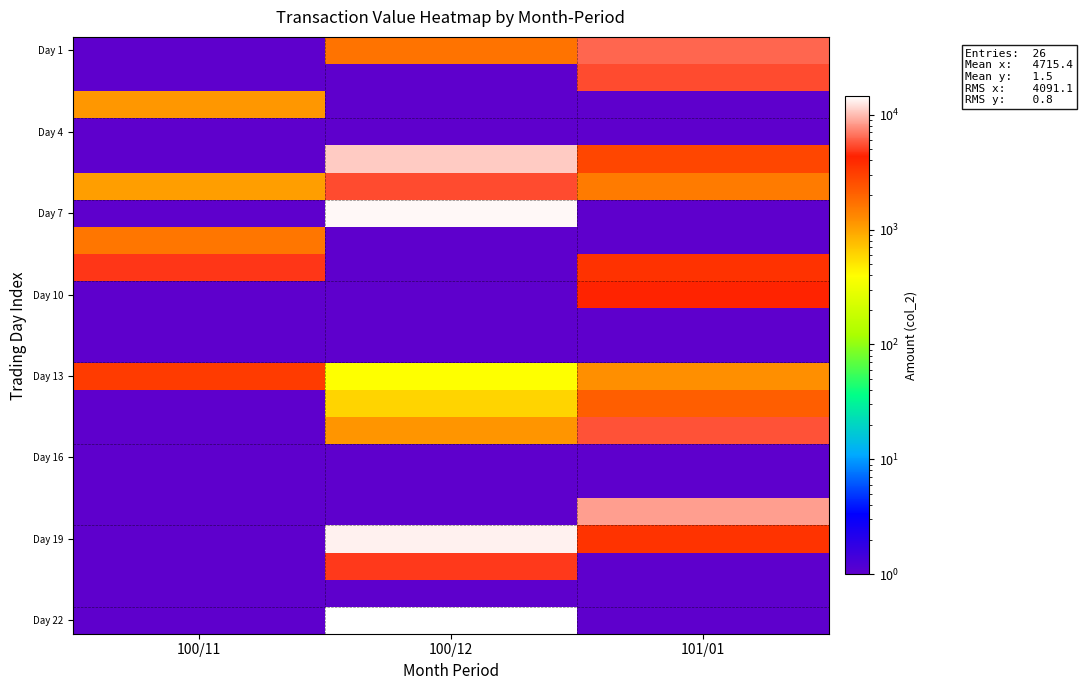

How many distinct data groups are displayed?

22